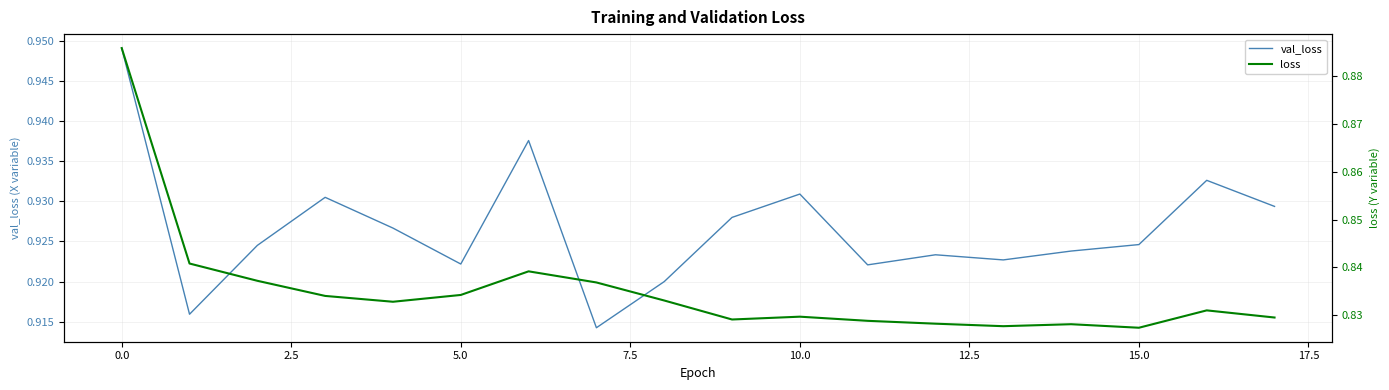

True or false: val_loss has a value of 0.4 at 15.0.

False